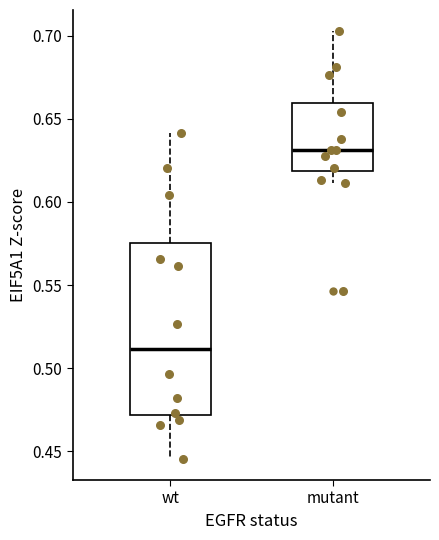

Reading left to right, read every box against the y-axis: the position of its median line, the range the box covers, and the ends of its whiskers. The values are not printed on the chart, so give them approximately, as read against the axis.

wt: median 0.510, box 0.470 to 0.575, whiskers 0.445 to 0.640
mutant: median 0.630, box 0.620 to 0.660, whiskers 0.610 to 0.705